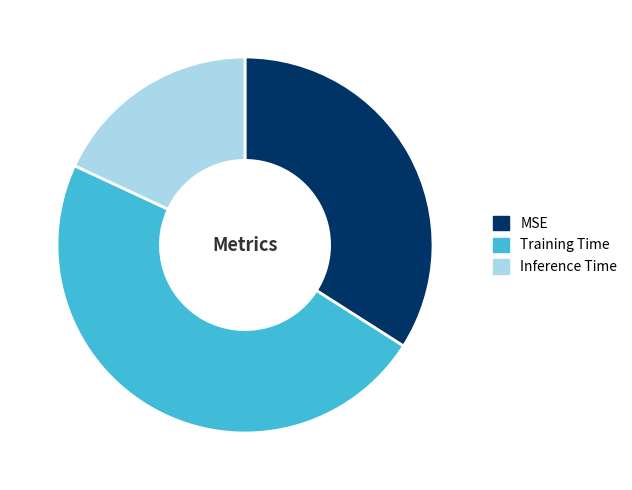

Which category has the smallest portion of the pie?

Inference Time